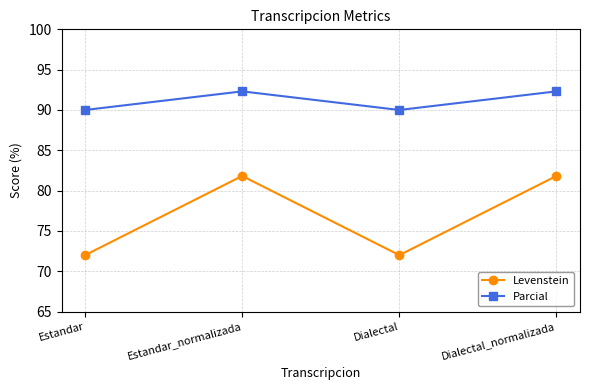

True or false: Levenstein and Parcial intersect in this chart.

False